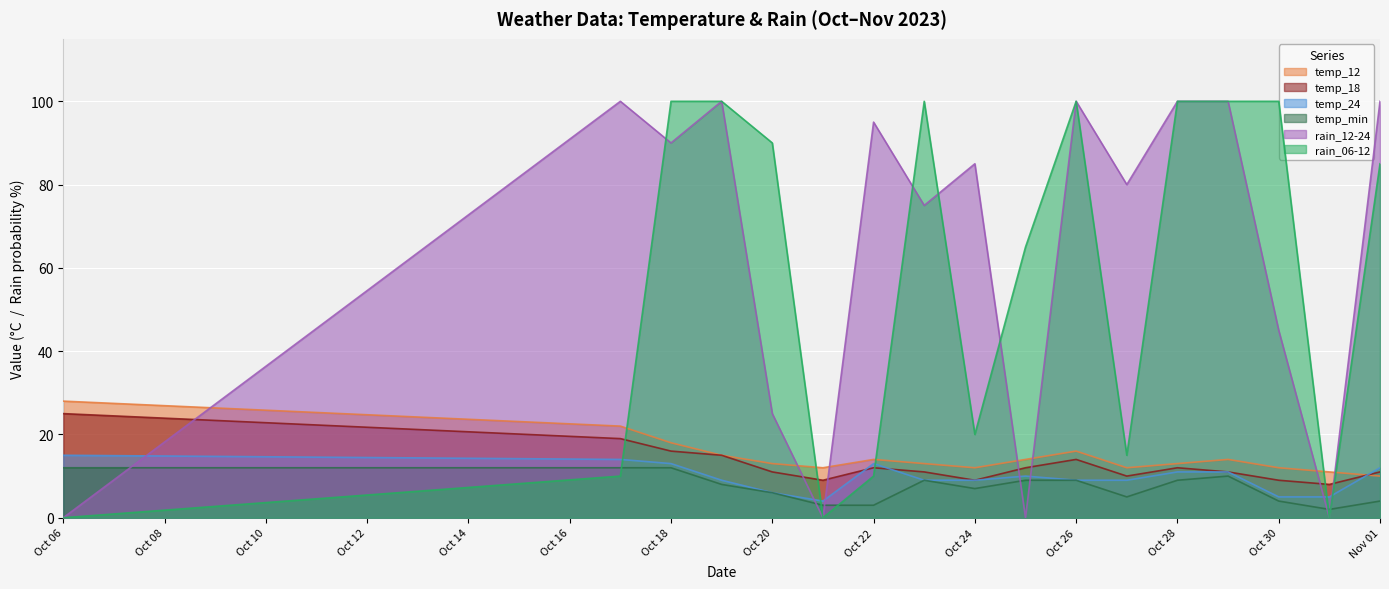

True or false: temp_24 has a value of 6 at Oct 18.

False